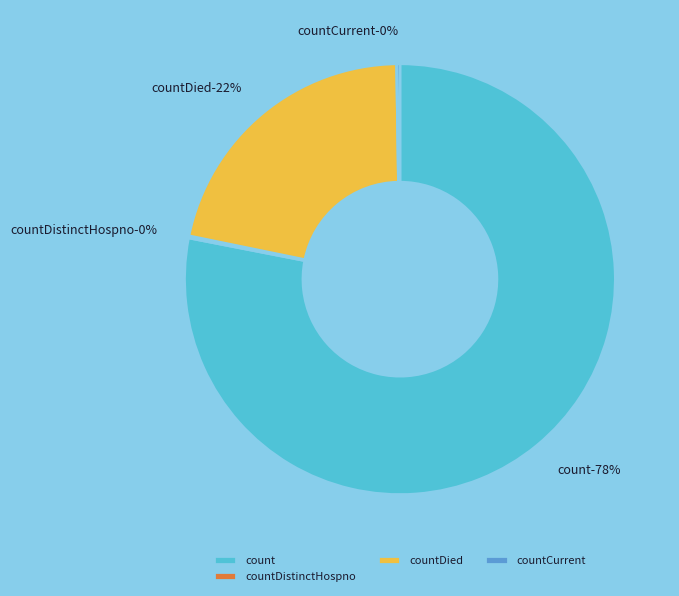

To the nearest percent, what percentage of the pie is countDied?

22%